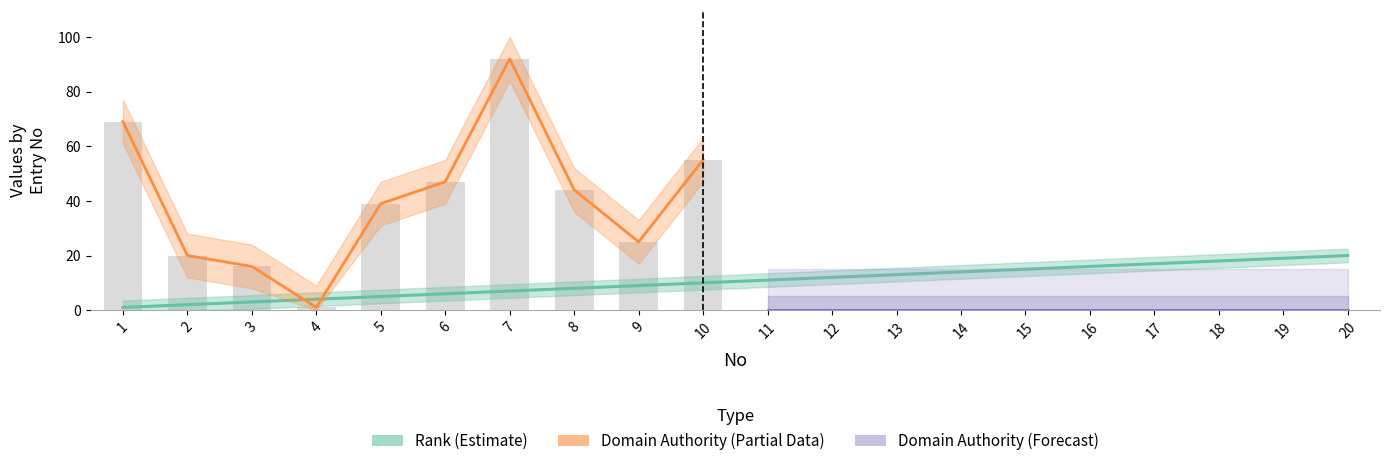

List the series in order of their peak value, highest first.

Domain Authority, Rank